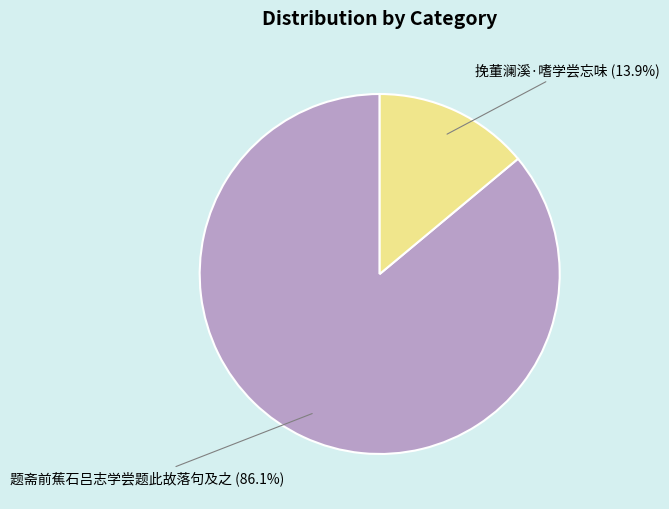

Approximately how many times larger is the value at 题斋前蕉石吕志学尝题此故落句及之 compared to 挽董澜溪·嗜学尝忘味?

6.2